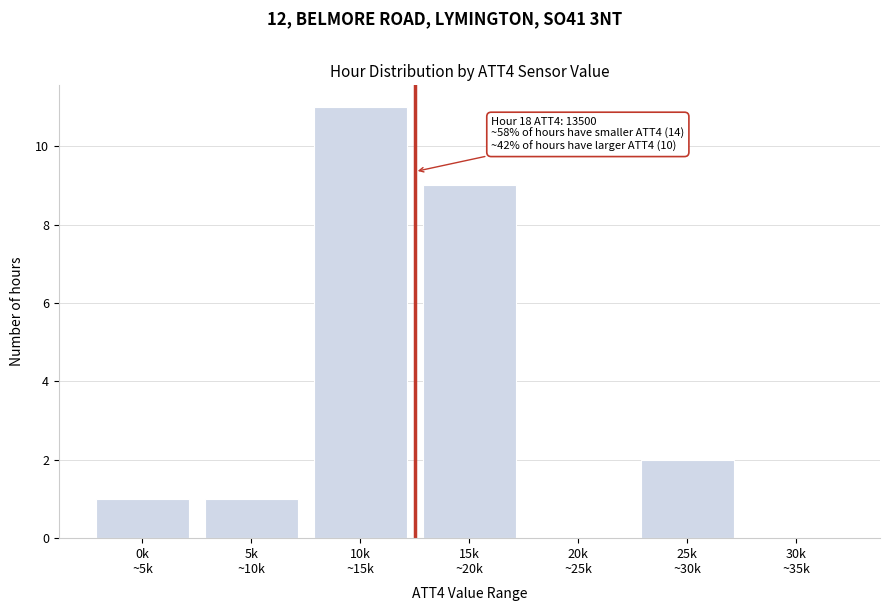

What is the sum of all values?

24